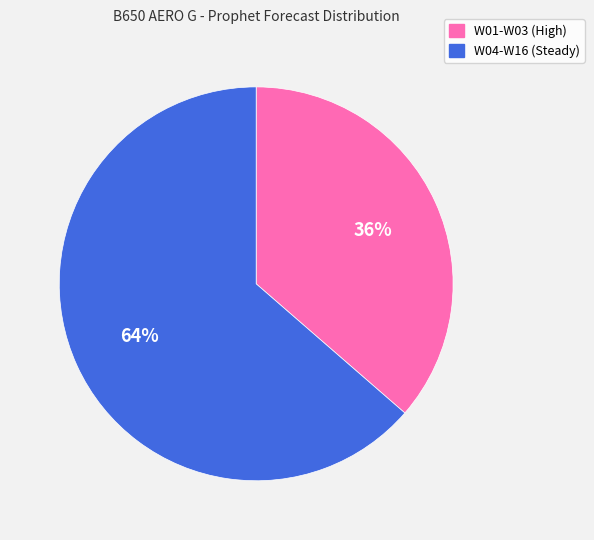

Between W04-W16 (Steady) and W01-W03 (High), which is larger?

W04-W16 (Steady)